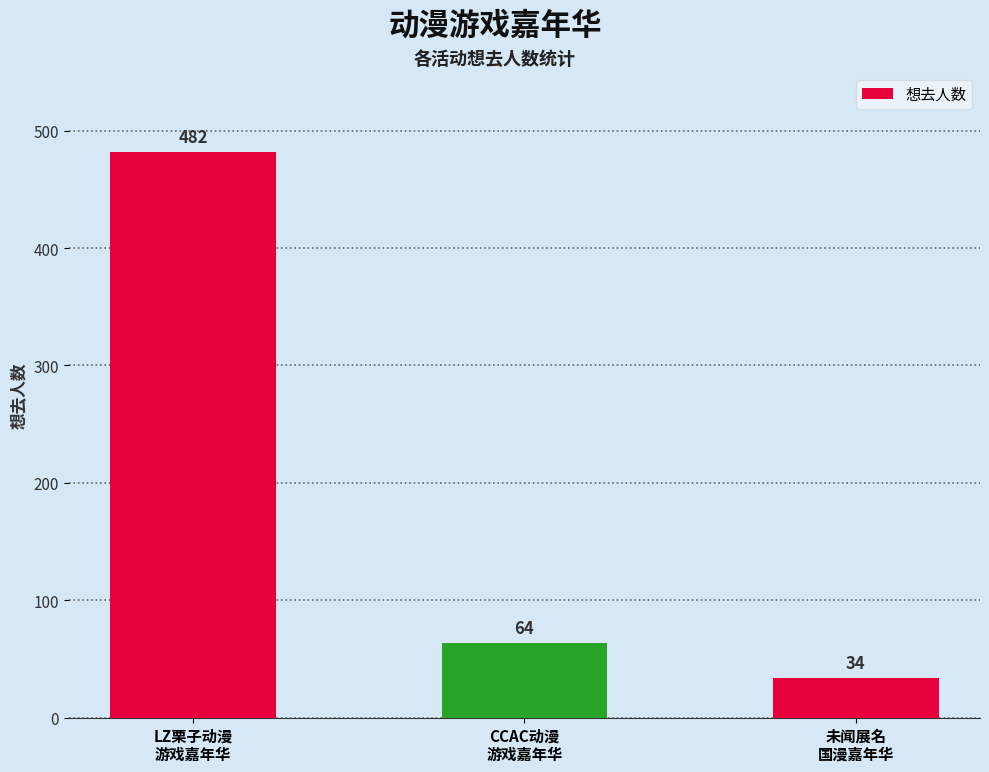

What is the difference between the maximum and second lowest values?

418